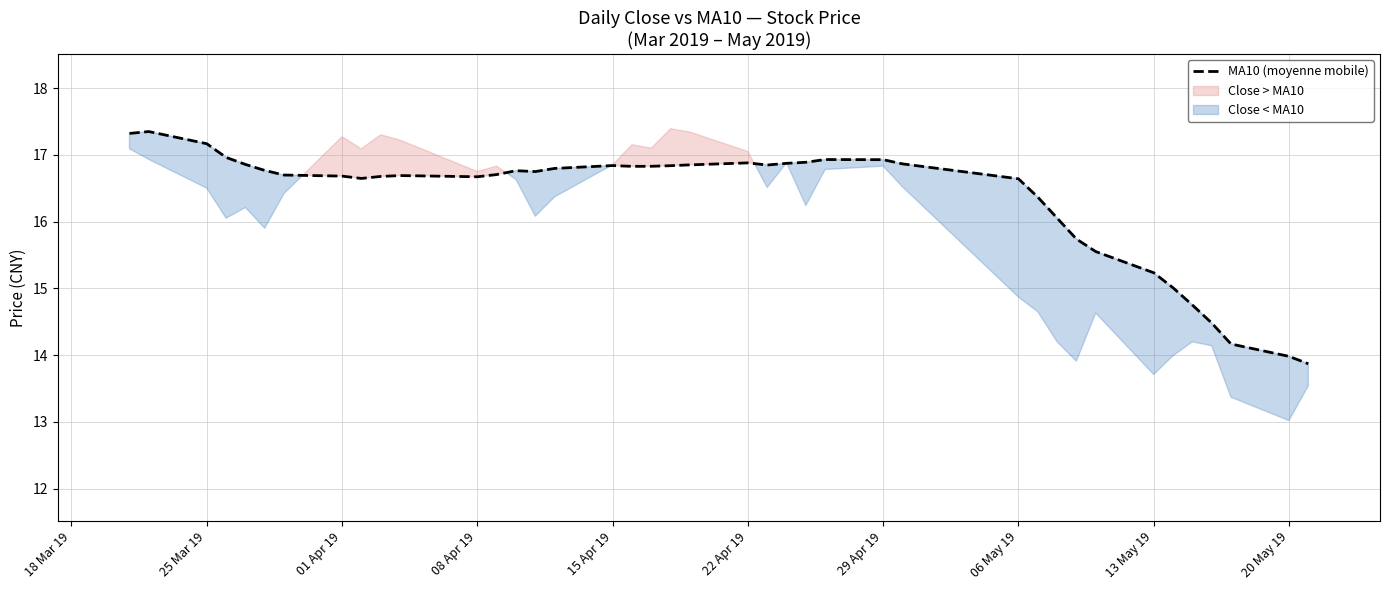

Reading right to left, transcribe all the data shown in this chart.

13.9	14.0	14.2	14.5	14.8	15.0	15.2	15.6	15.7	16.1	16.4	16.6	16.9	16.9	16.9	16.9	16.9	16.8	16.9	16.8	16.8	16.8	16.8	16.8	16.8	16.7	16.8	16.7	16.7	16.7	16.7	16.6	16.7	16.7	16.8	16.9	17.0	17.2	17.3	17.3